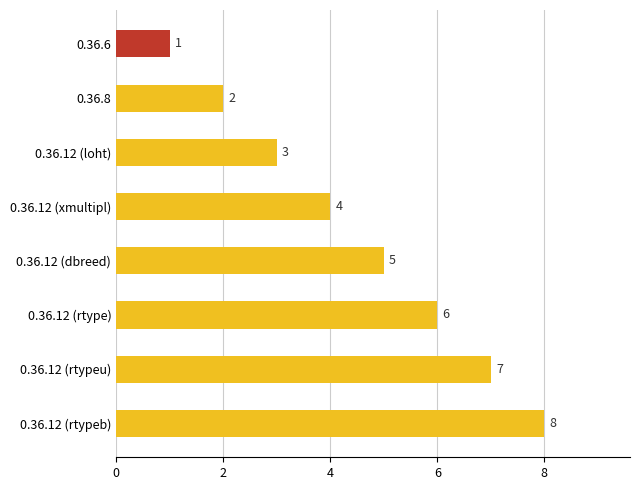

The chart shows a value of 5 at 0.36.12 (dbreed). True or false?

True